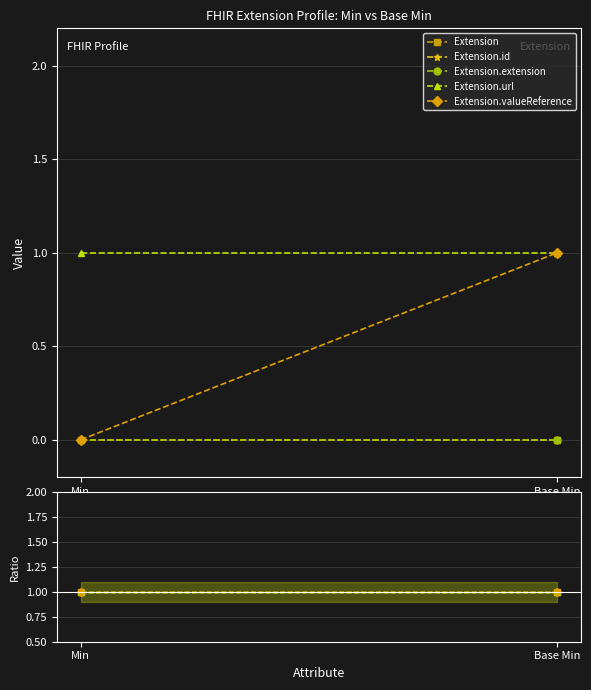

Is it true that Extension.url equals 1 at Min?

True